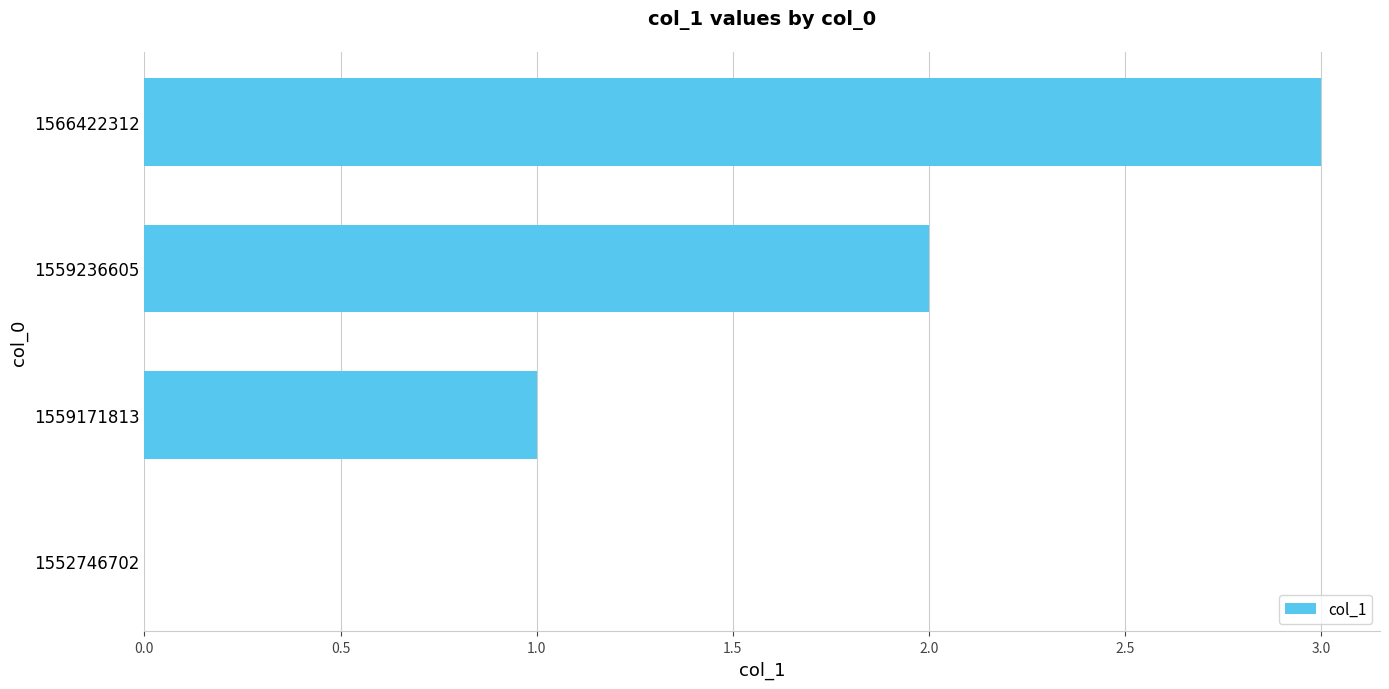

The value at 1566422312 is 3. True or false?

True